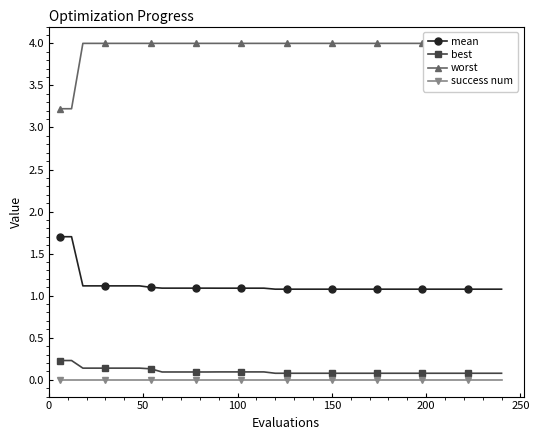

True or false: mean and success num cross at least once.

False